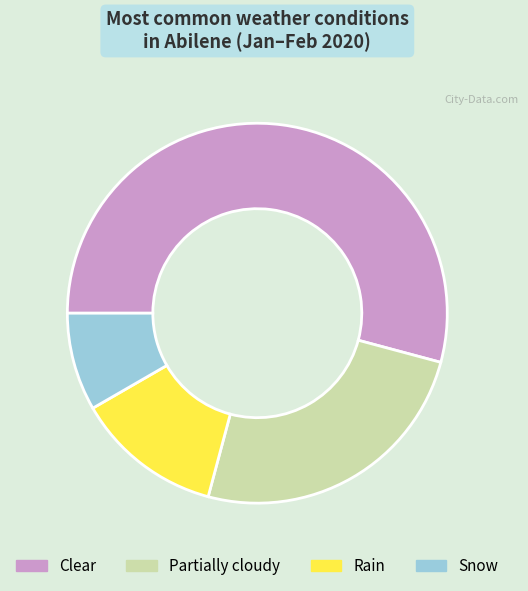

Do Rain and Partially cloudy together represent more than half of the pie?

No